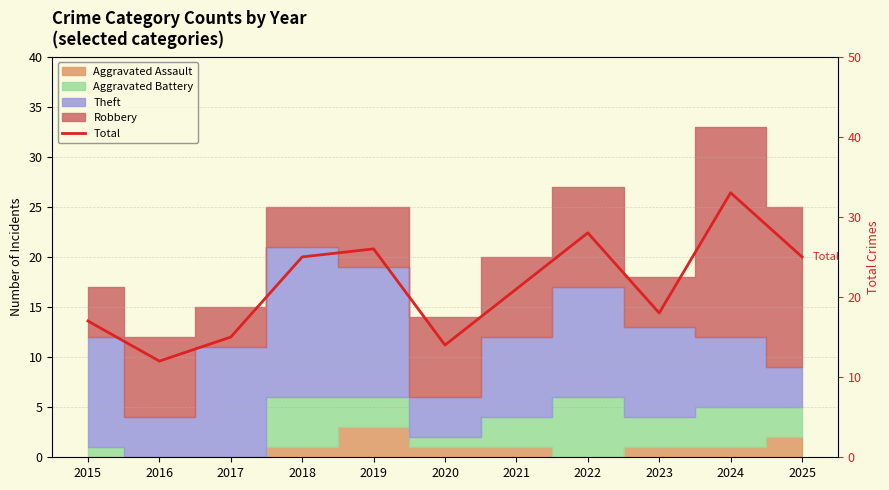

How many values are below 21?

5